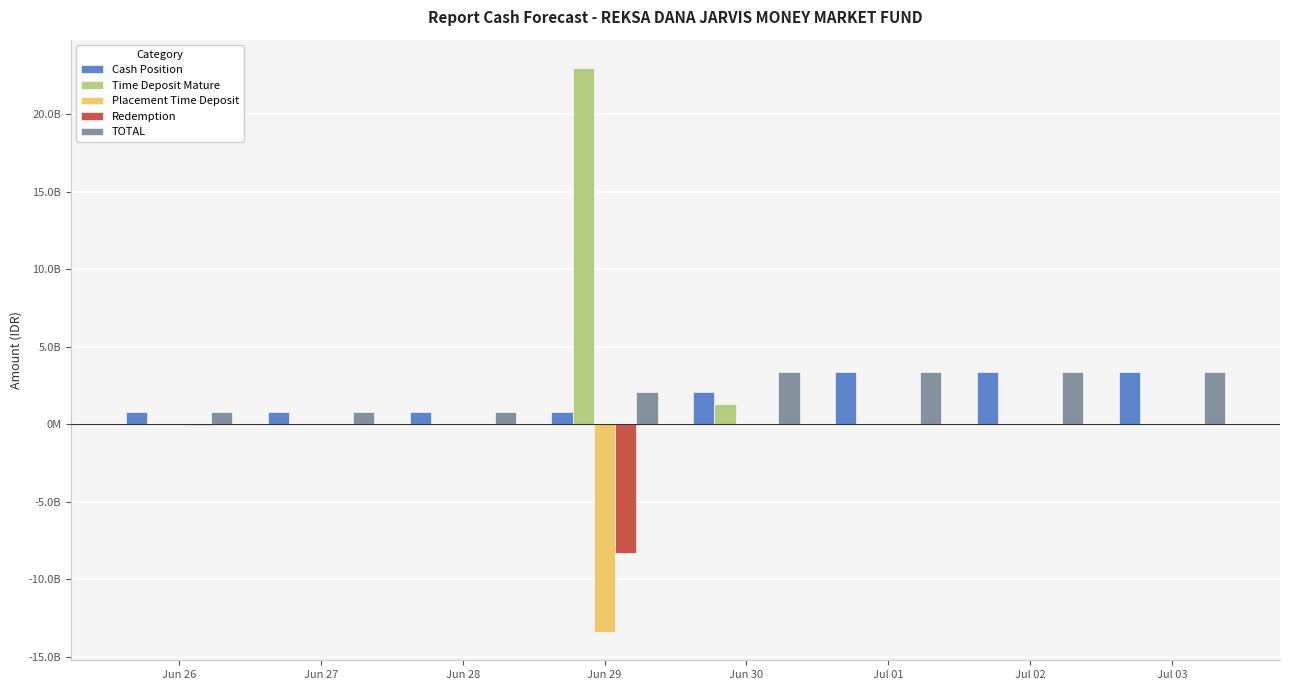

What are all the series names shown in the legend?

Cash Position, Time Deposit Mature, Placement Time Deposit, Redemption, TOTAL